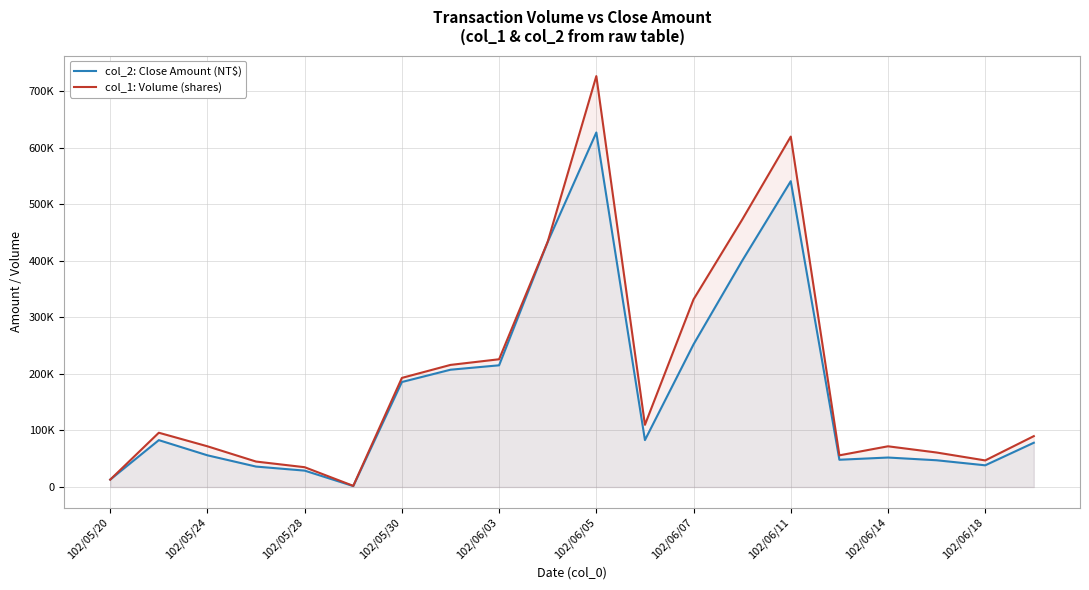

Does the chart display data point markers on the line(s)?

No